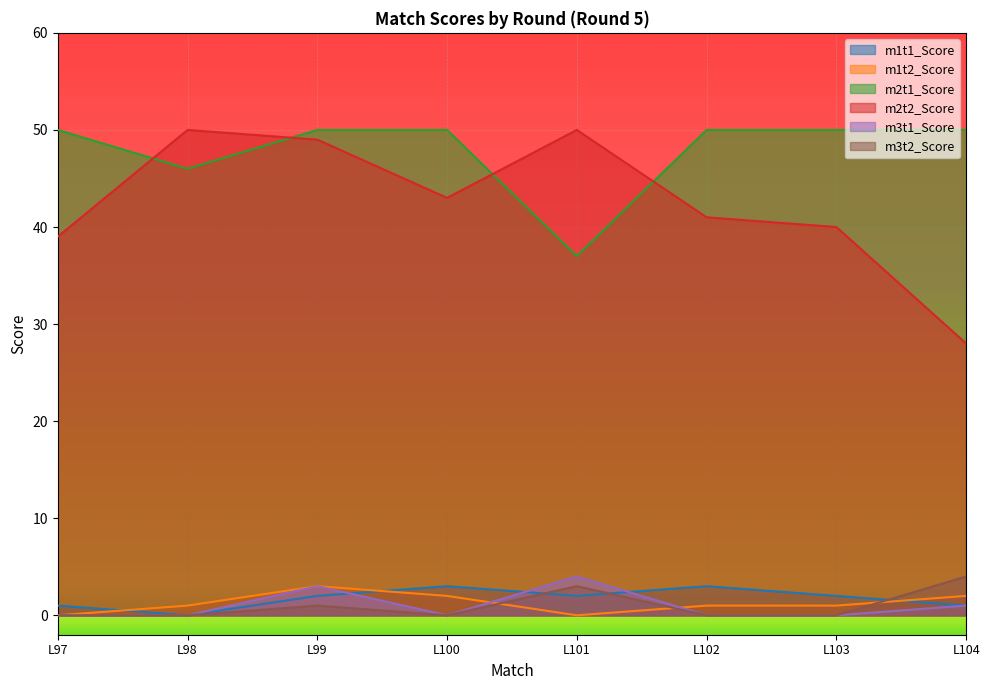

Which series has the largest total across all categories?

m2t1_Score